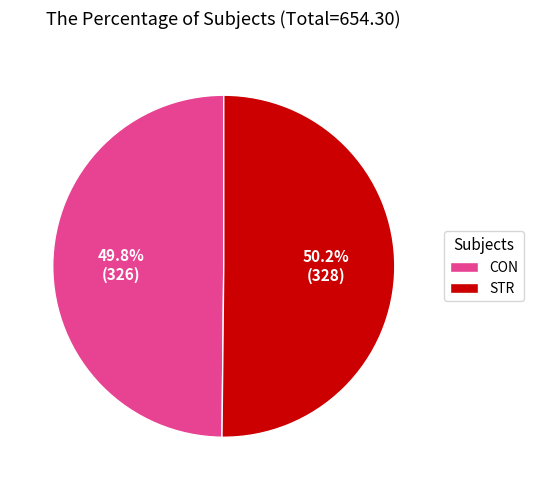

Count the number of slices in the pie.

2